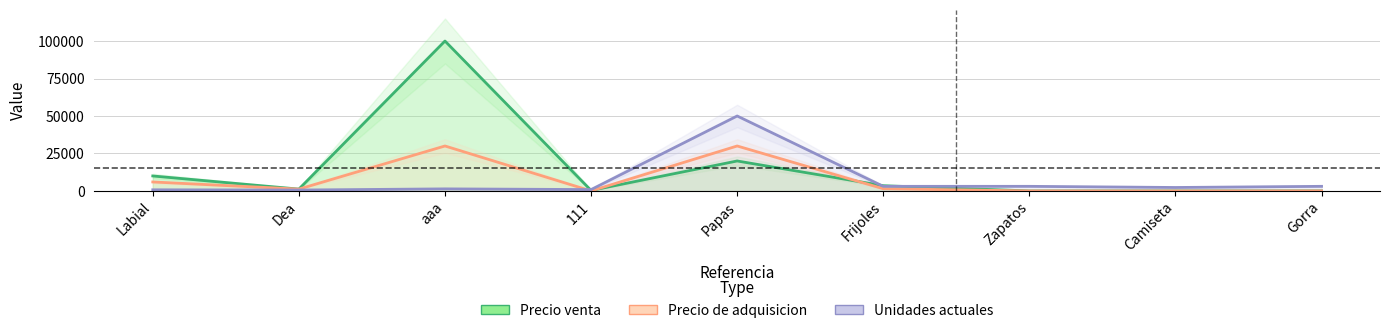

What is the label of the 3rd point from the left?

aaa